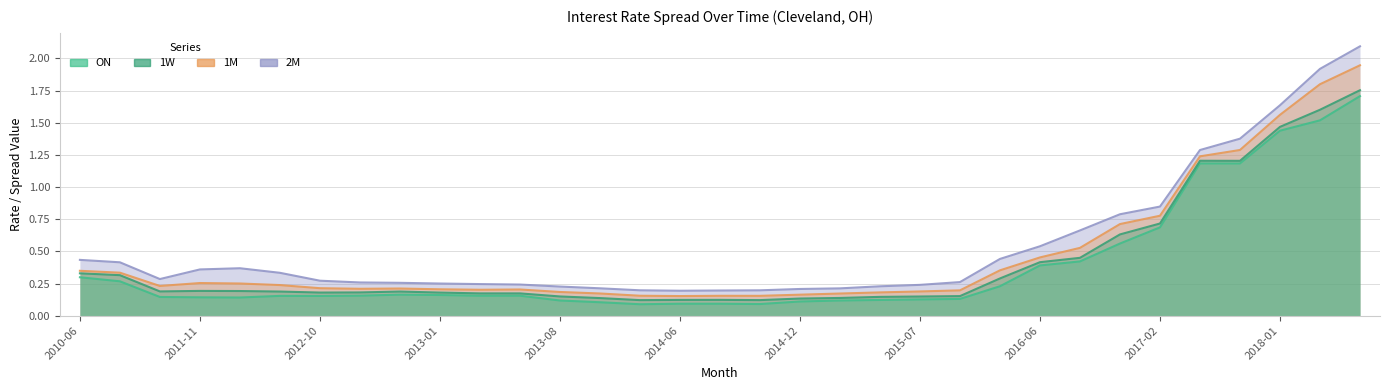

Which series has the largest total across all categories?

2M